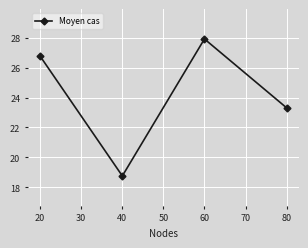

How many points are lower than both their immediate neighbors (excluding endpoints)?

1